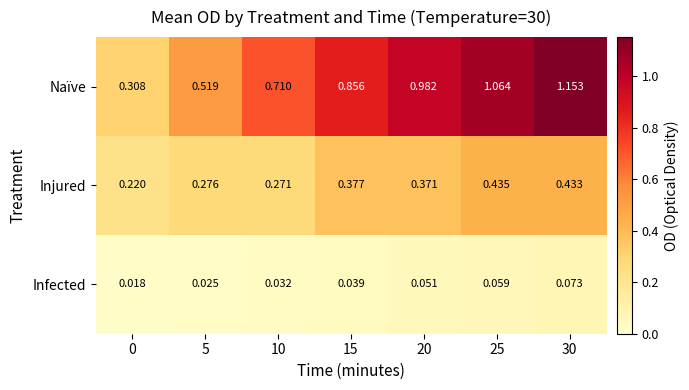

Which series has the largest total across all categories?

Naïve